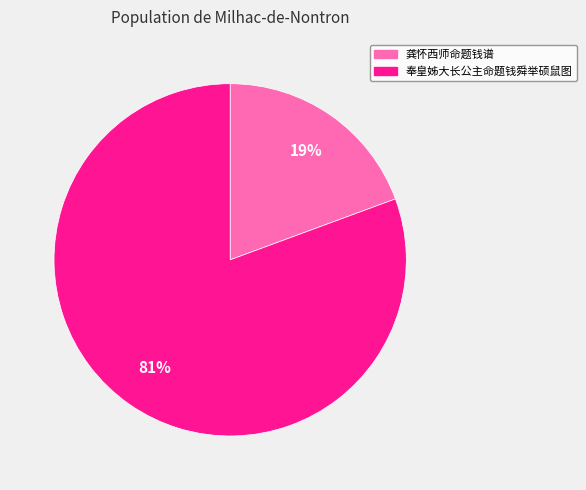

To the nearest percent, what is the combined percentage of 龚怀西师命题钱谱 and 奉皇姊大长公主命题钱舜举硕鼠图?

100%